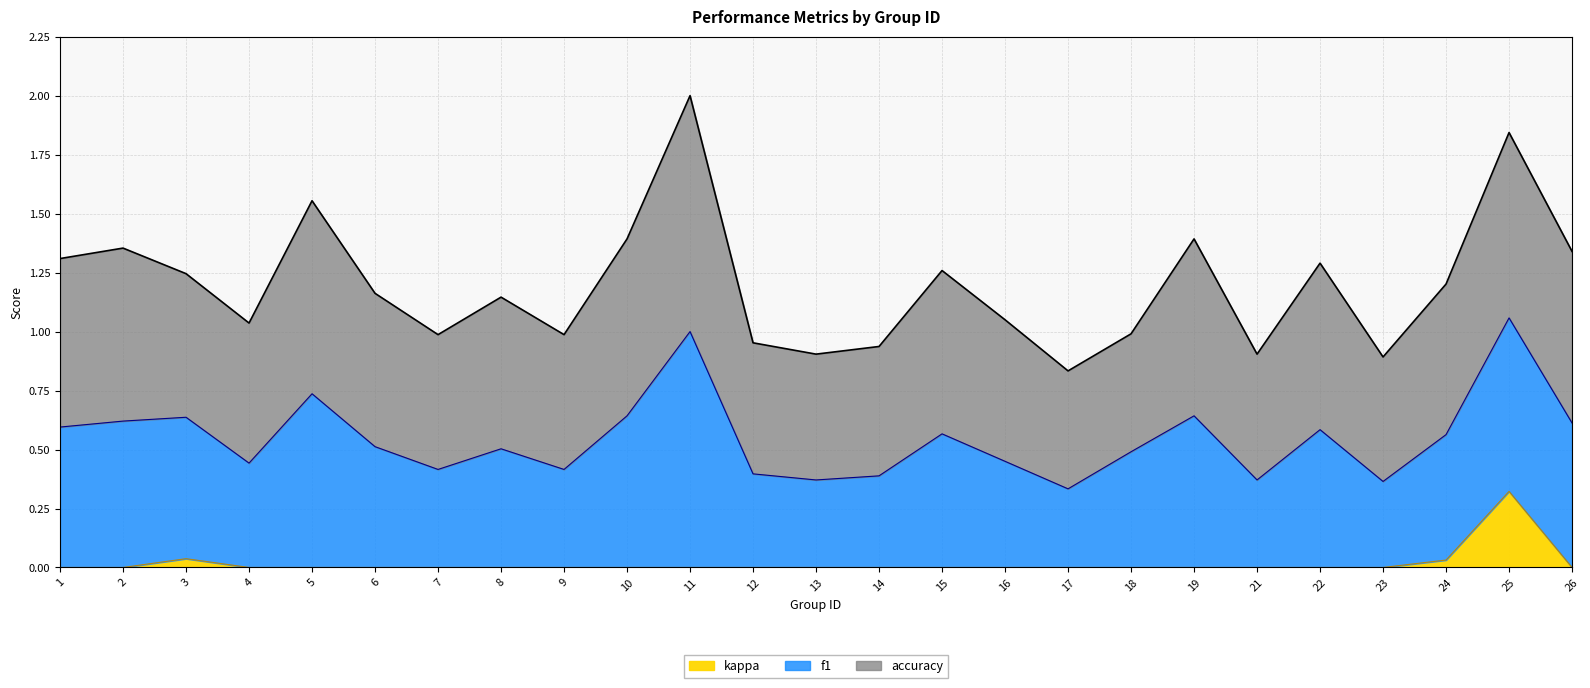

Reading left to right, what are all the values shown in this chart?

f1: 1=0.6	2=0.6	3=0.6	4=0.4	5=0.7	6=0.5	7=0.4	8=0.5	9=0.4	10=0.6	11=1.0	12=0.4	13=0.4	14=0.4	15=0.6	16=0.5	17=0.3	18=0.5	19=0.6	21=0.4	22=0.6	23=0.4	24=0.5	25=0.7	26=0.6
accuracy: 1=0.7	2=0.7	3=0.6	4=0.6	5=0.8	6=0.7	7=0.6	8=0.6	9=0.6	10=0.8	11=1.0	12=0.6	13=0.5	14=0.5	15=0.7	16=0.6	17=0.5	18=0.5	19=0.8	21=0.5	22=0.7	23=0.5	24=0.6	25=0.8	26=0.7
kappa: 1=0.0	2=0.0	3=0.0	4=0.0	5=0.0	6=0.0	7=0.0	8=0.0	9=0.0	10=0.0	11=0.0	12=0.0	13=0.0	14=0.0	15=0.0	16=0.0	17=0.0	18=0.0	19=0.0	21=0.0	22=0.0	23=0.0	24=0.0	25=0.3	26=0.0